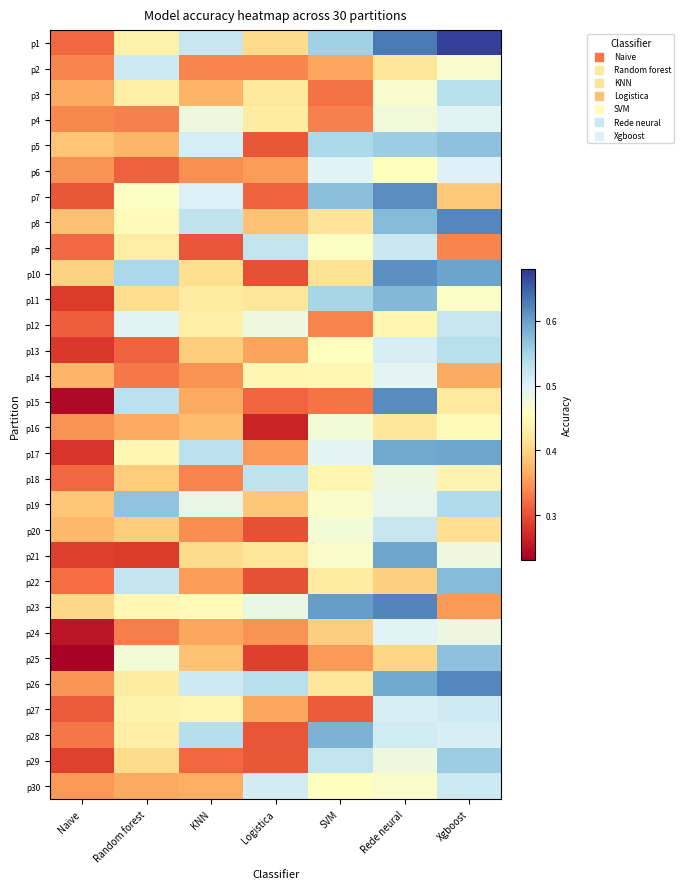

Reading left to right, extract all data points from this chart.

p1: Naive=0.3	Random forest=0.4	KNN=0.5	Logistica=0.4	SVM=0.6	Rede neural=0.6	Xgboost=0.7
p2: Naive=0.3	Random forest=0.5	KNN=0.3	Logistica=0.3	SVM=0.4	Rede neural=0.4	Xgboost=0.5
p3: Naive=0.4	Random forest=0.4	KNN=0.4	Logistica=0.4	SVM=0.3	Rede neural=0.5	Xgboost=0.5
p4: Naive=0.3	Random forest=0.3	KNN=0.5	Logistica=0.4	SVM=0.3	Rede neural=0.5	Xgboost=0.5
p5: Naive=0.4	Random forest=0.4	KNN=0.5	Logistica=0.3	SVM=0.5	Rede neural=0.6	Xgboost=0.6
p6: Naive=0.3	Random forest=0.3	KNN=0.3	Logistica=0.4	SVM=0.5	Rede neural=0.5	Xgboost=0.5
p7: Naive=0.3	Random forest=0.5	KNN=0.5	Logistica=0.3	SVM=0.6	Rede neural=0.6	Xgboost=0.4
p8: Naive=0.4	Random forest=0.5	KNN=0.5	Logistica=0.4	SVM=0.4	Rede neural=0.6	Xgboost=0.6
p9: Naive=0.3	Random forest=0.4	KNN=0.3	Logistica=0.5	SVM=0.5	Rede neural=0.5	Xgboost=0.3
p10: Naive=0.4	Random forest=0.5	KNN=0.4	Logistica=0.3	SVM=0.4	Rede neural=0.6	Xgboost=0.6
p11: Naive=0.3	Random forest=0.4	KNN=0.4	Logistica=0.4	SVM=0.5	Rede neural=0.6	Xgboost=0.5
p12: Naive=0.3	Random forest=0.5	KNN=0.4	Logistica=0.5	SVM=0.3	Rede neural=0.4	Xgboost=0.5
p13: Naive=0.3	Random forest=0.3	KNN=0.4	Logistica=0.4	SVM=0.5	Rede neural=0.5	Xgboost=0.5
p14: Naive=0.4	Random forest=0.3	KNN=0.3	Logistica=0.4	SVM=0.4	Rede neural=0.5	Xgboost=0.4
p15: Naive=0.2	Random forest=0.5	KNN=0.4	Logistica=0.3	SVM=0.3	Rede neural=0.6	Xgboost=0.4
p16: Naive=0.3	Random forest=0.4	KNN=0.4	Logistica=0.3	SVM=0.5	Rede neural=0.4	Xgboost=0.4
p17: Naive=0.3	Random forest=0.4	KNN=0.5	Logistica=0.4	SVM=0.5	Rede neural=0.6	Xgboost=0.6
p18: Naive=0.3	Random forest=0.4	KNN=0.3	Logistica=0.5	SVM=0.4	Rede neural=0.5	Xgboost=0.4
p19: Naive=0.4	Random forest=0.6	KNN=0.5	Logistica=0.4	SVM=0.5	Rede neural=0.5	Xgboost=0.5
p20: Naive=0.4	Random forest=0.4	KNN=0.3	Logistica=0.3	SVM=0.5	Rede neural=0.5	Xgboost=0.4
p21: Naive=0.3	Random forest=0.3	KNN=0.4	Logistica=0.4	SVM=0.5	Rede neural=0.6	Xgboost=0.5
p22: Naive=0.3	Random forest=0.5	KNN=0.4	Logistica=0.3	SVM=0.4	Rede neural=0.4	Xgboost=0.6
p23: Naive=0.4	Random forest=0.4	KNN=0.4	Logistica=0.5	SVM=0.6	Rede neural=0.6	Xgboost=0.3
p24: Naive=0.2	Random forest=0.3	KNN=0.4	Logistica=0.3	SVM=0.4	Rede neural=0.5	Xgboost=0.5
p25: Naive=0.2	Random forest=0.5	KNN=0.4	Logistica=0.3	SVM=0.4	Rede neural=0.4	Xgboost=0.6
p26: Naive=0.3	Random forest=0.4	KNN=0.5	Logistica=0.5	SVM=0.4	Rede neural=0.6	Xgboost=0.6
p27: Naive=0.3	Random forest=0.4	KNN=0.4	Logistica=0.4	SVM=0.3	Rede neural=0.5	Xgboost=0.5
p28: Naive=0.3	Random forest=0.4	KNN=0.5	Logistica=0.3	SVM=0.6	Rede neural=0.5	Xgboost=0.5
p29: Naive=0.3	Random forest=0.4	KNN=0.3	Logistica=0.3	SVM=0.5	Rede neural=0.5	Xgboost=0.6
p30: Naive=0.4	Random forest=0.4	KNN=0.4	Logistica=0.5	SVM=0.5	Rede neural=0.5	Xgboost=0.5